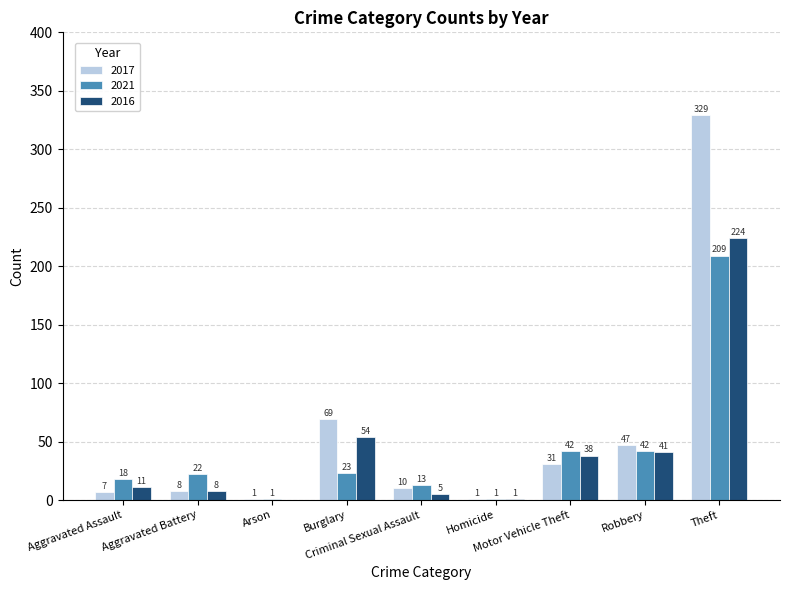

At which category is the sum across all series the highest?

Theft